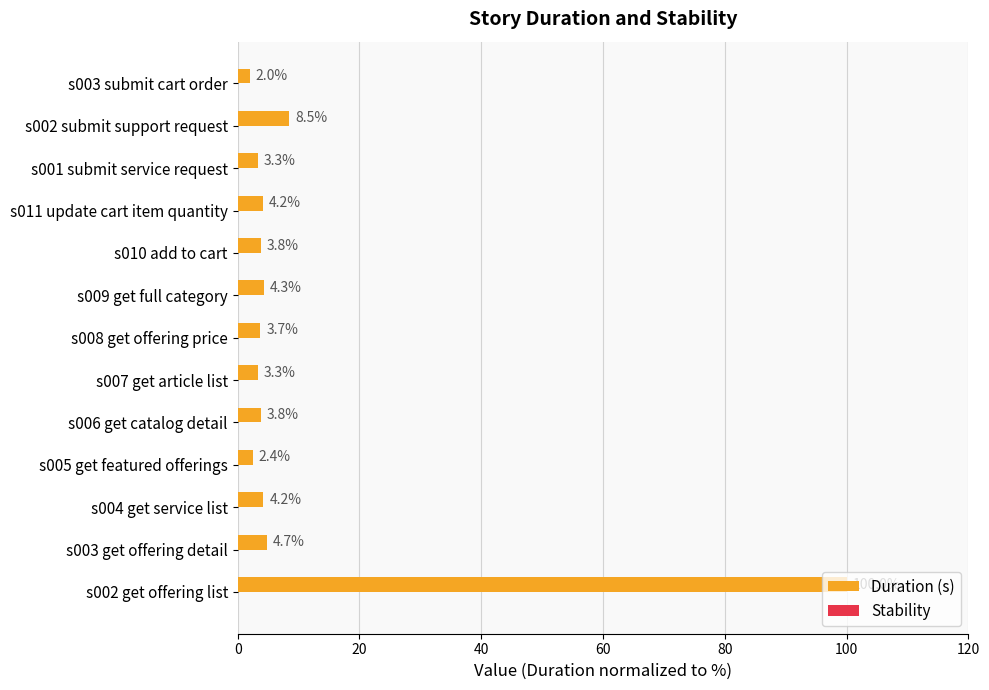

What is the approximate value at s010 add to cart?

3.8